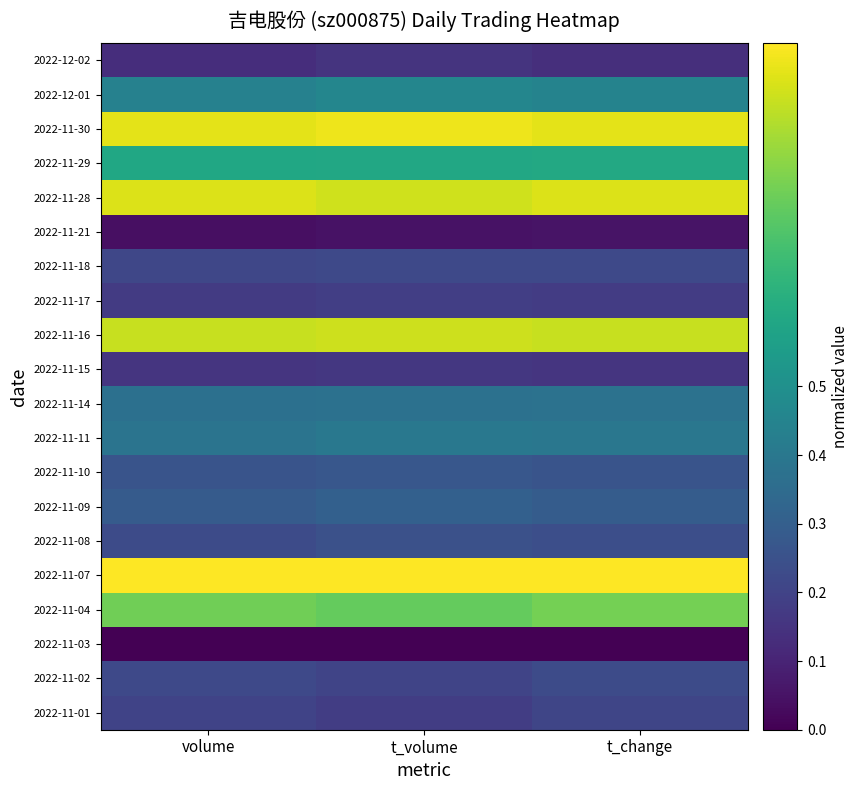

At how many categories does at least one series exceed 0?

3